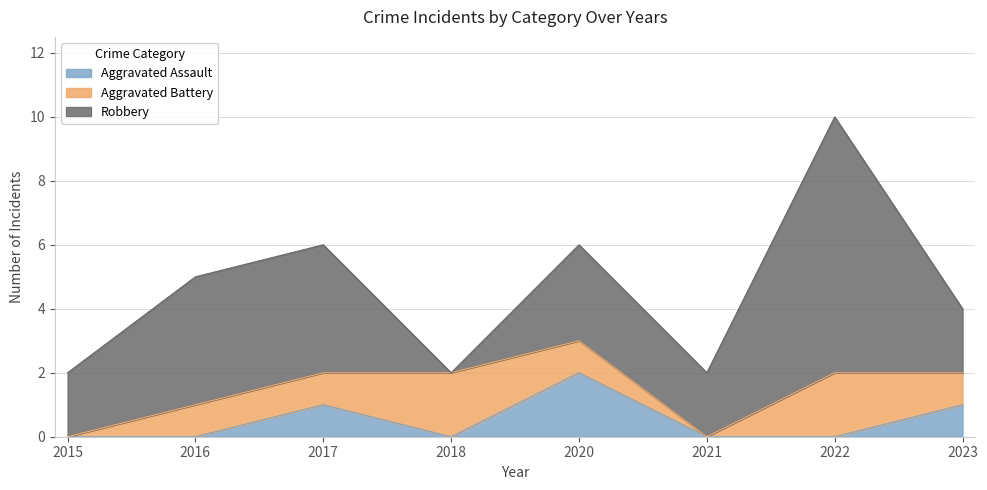

Is it true that Aggravated Battery equals 1 at 2020?

False